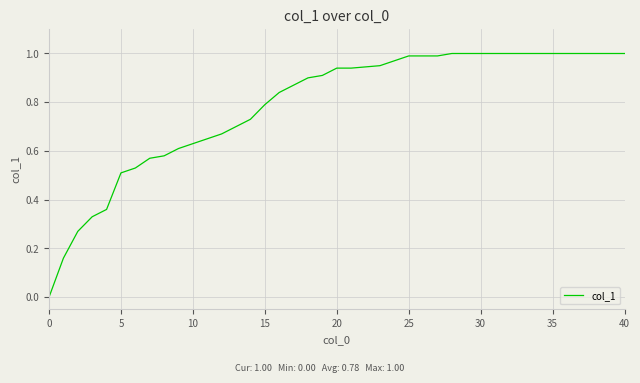

True or false: there are more than 0 points higher than both neighbors.

False